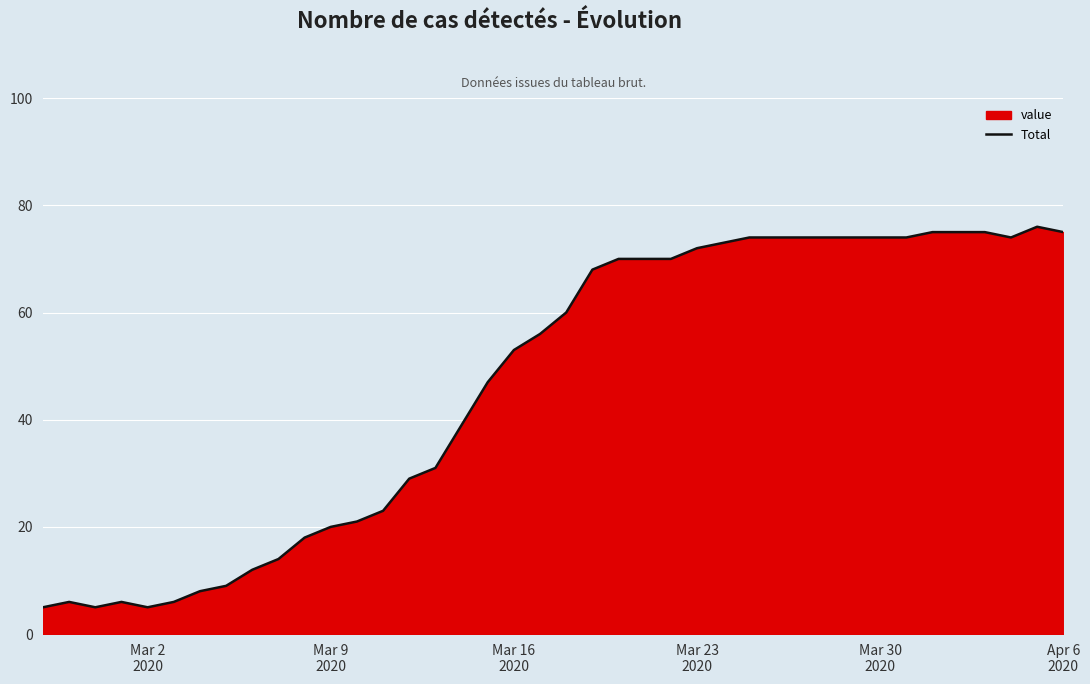

How many lines are shown in the chart?

1